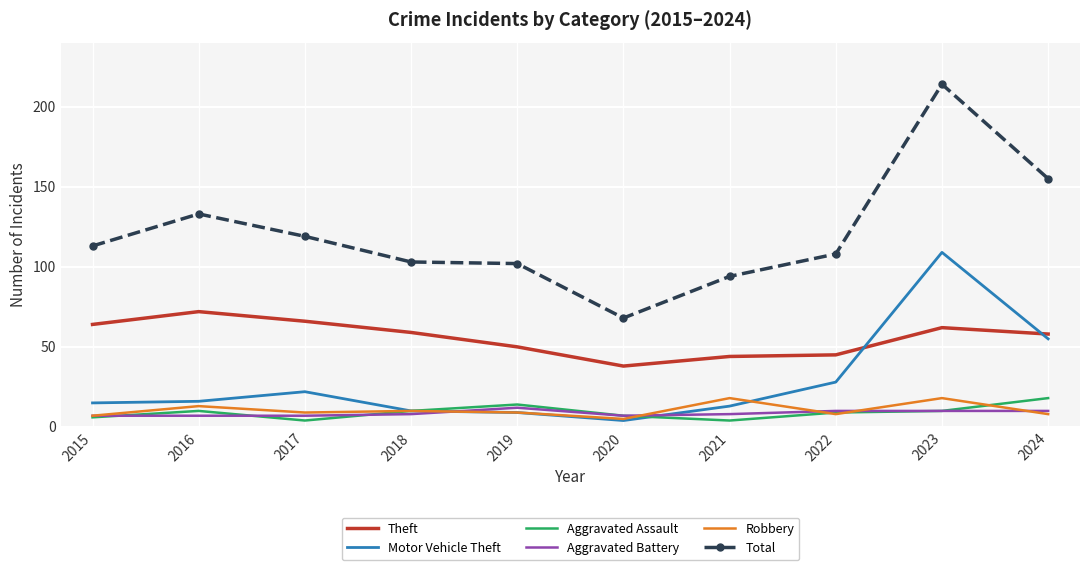

What is the minimum value for Aggravated Battery?

7